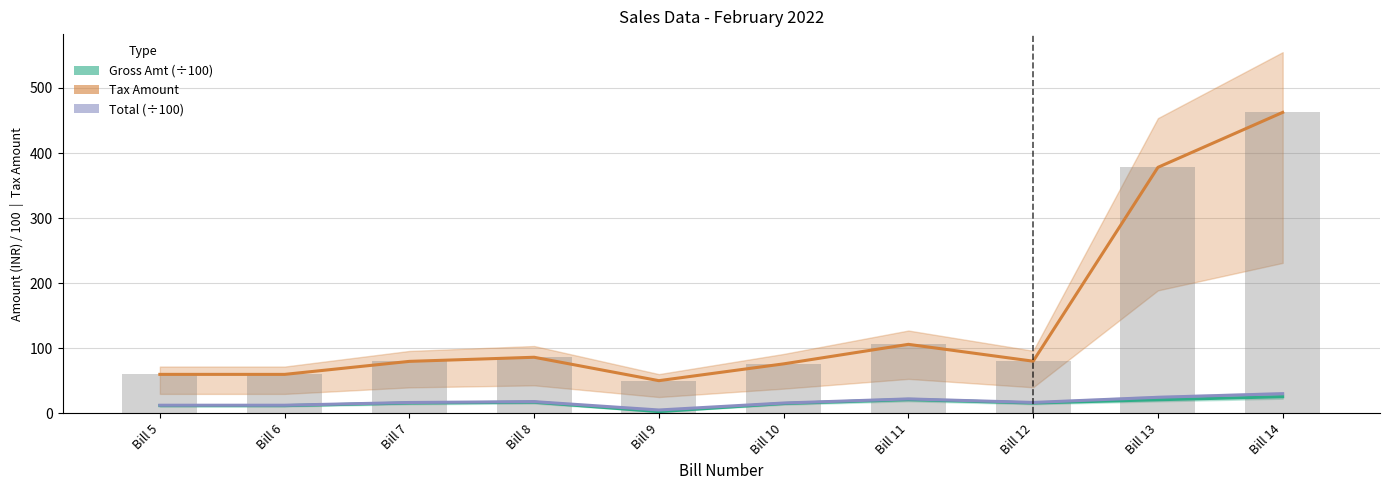

Reading left to right, list all the values displayed in this chart.

Gross Amt: 12.0	12.0	16.0	17.3	2.8	15.2	21.2	16.0	21.0	25.7
Tax (CGST+SGST+IGST): 60.0	60.0	80.0	86.3	50.3	76.1	106.1	80.2	378.0	462.4
Total: 12.6	12.6	16.8	18.1	5.3	16.0	22.3	16.8	24.8	30.3